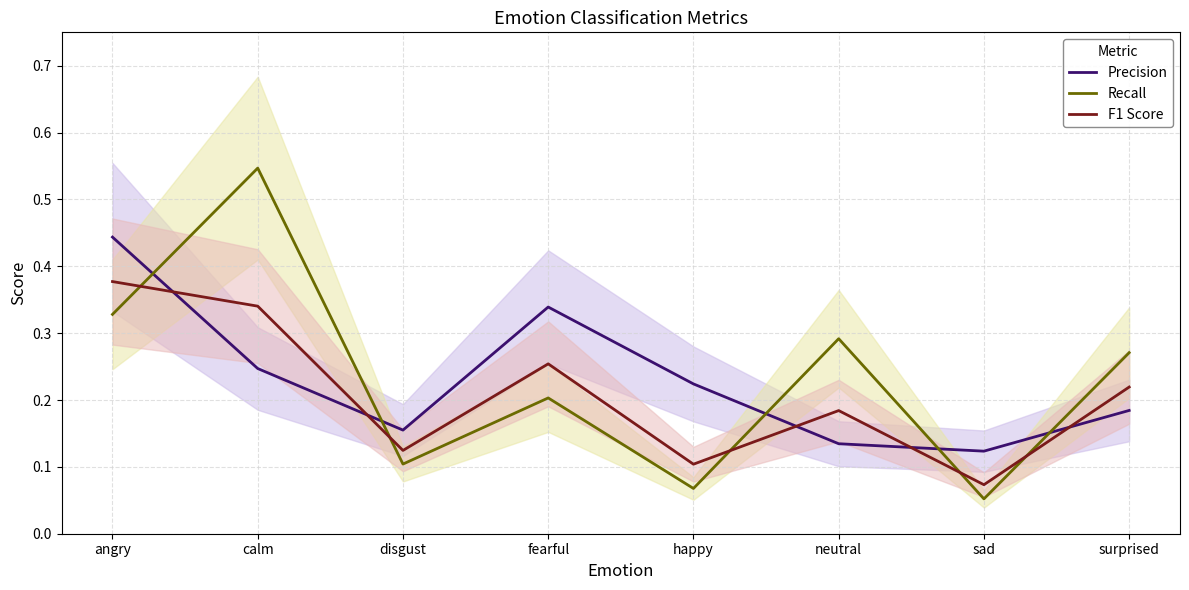

Where is Recall nearest to the value 0?

sad